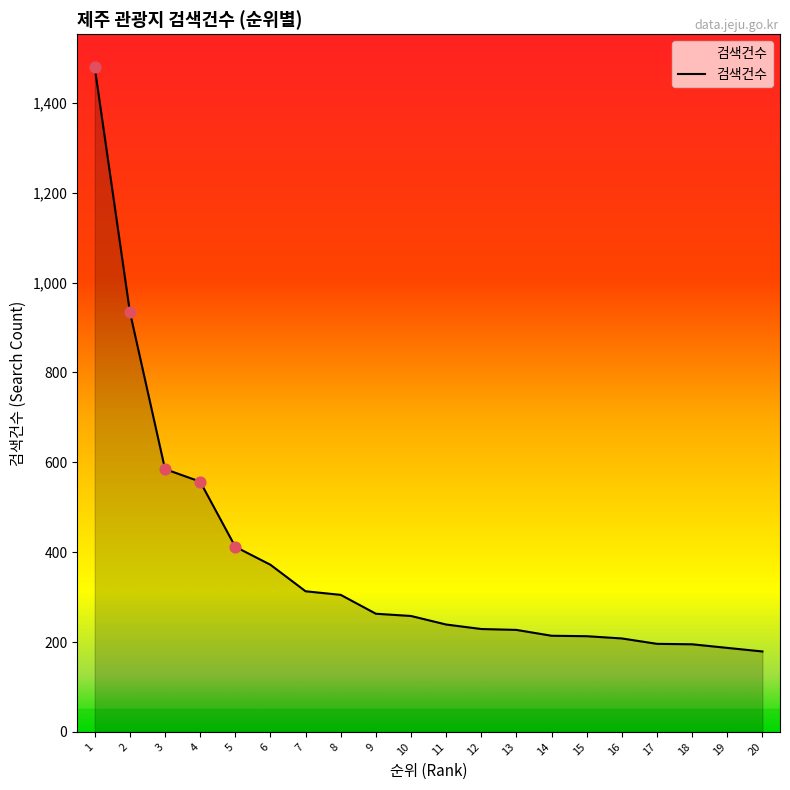

What is the ratio of the value at 8 to the value at 12?

1.3